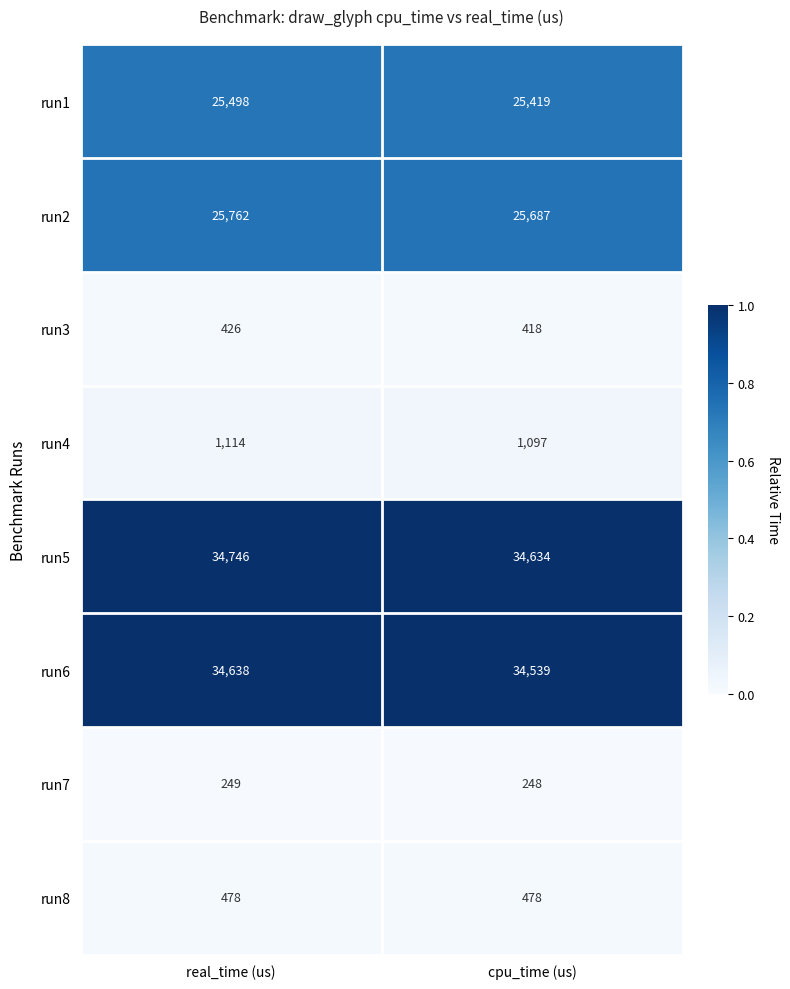

What is the sum of all run1 values?

50917